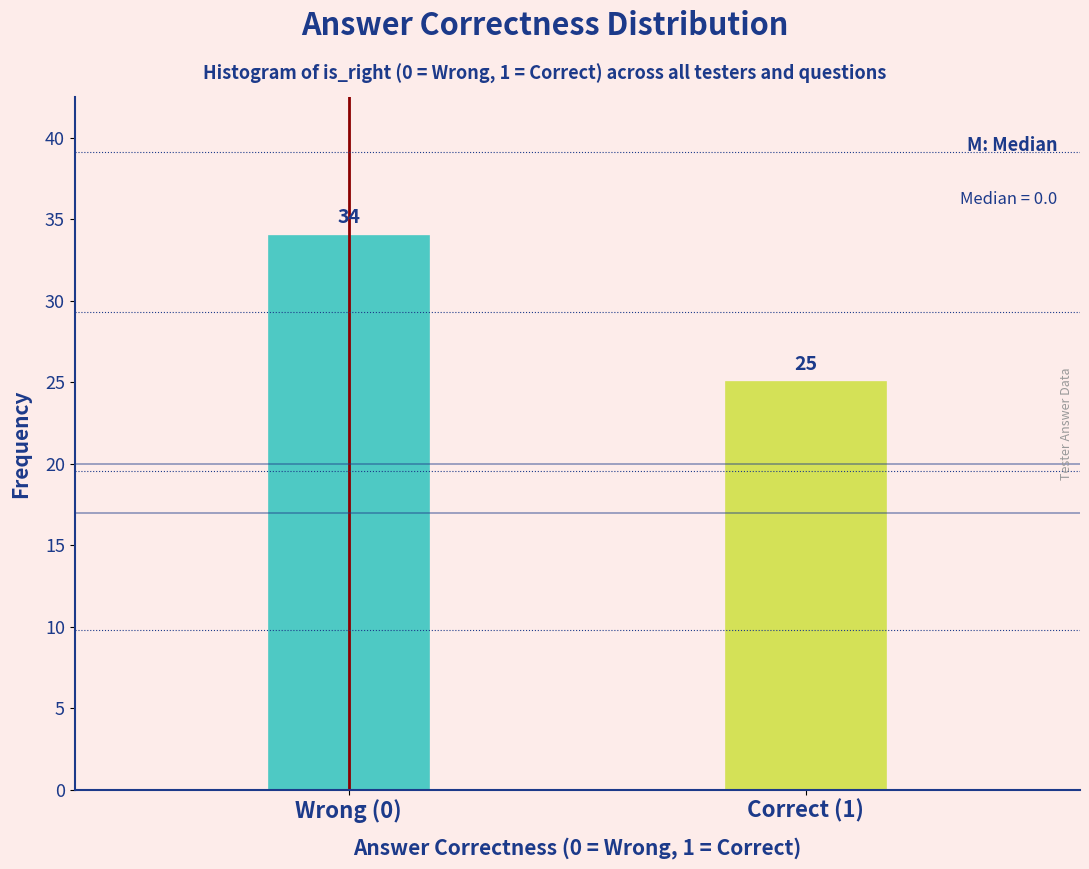

Reading left to right, transcribe all the data shown in this chart.

34	25